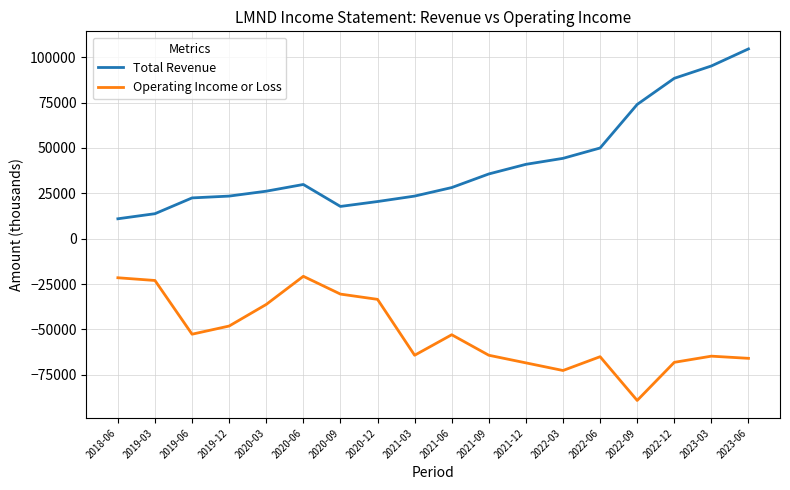

Which category has the lowest value across all series?

2022-09